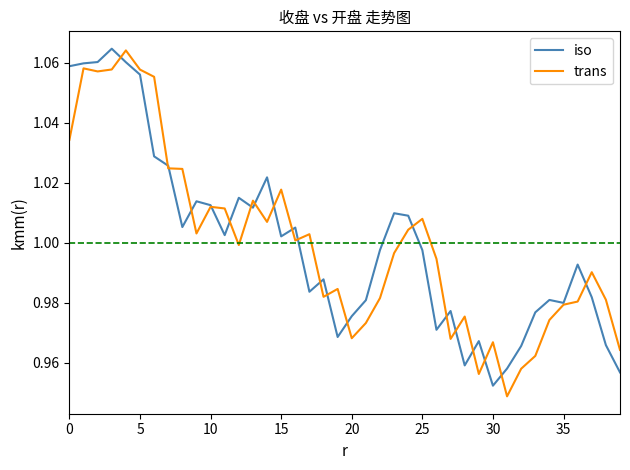

How many interior local valleys does the trans series have?

10